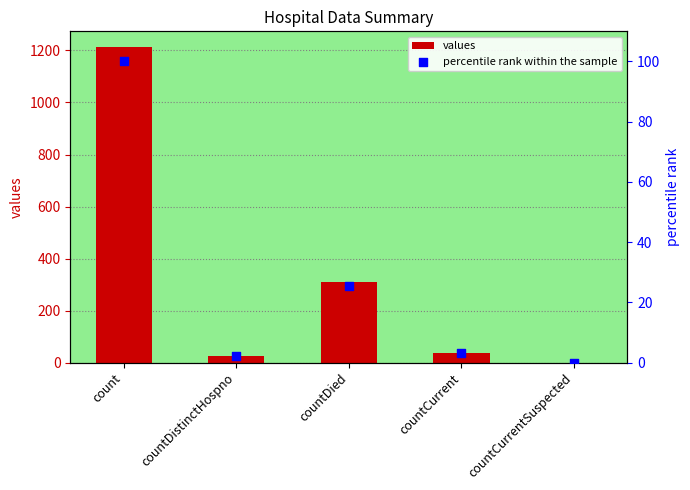

At which category is the sum across all series the highest?

count